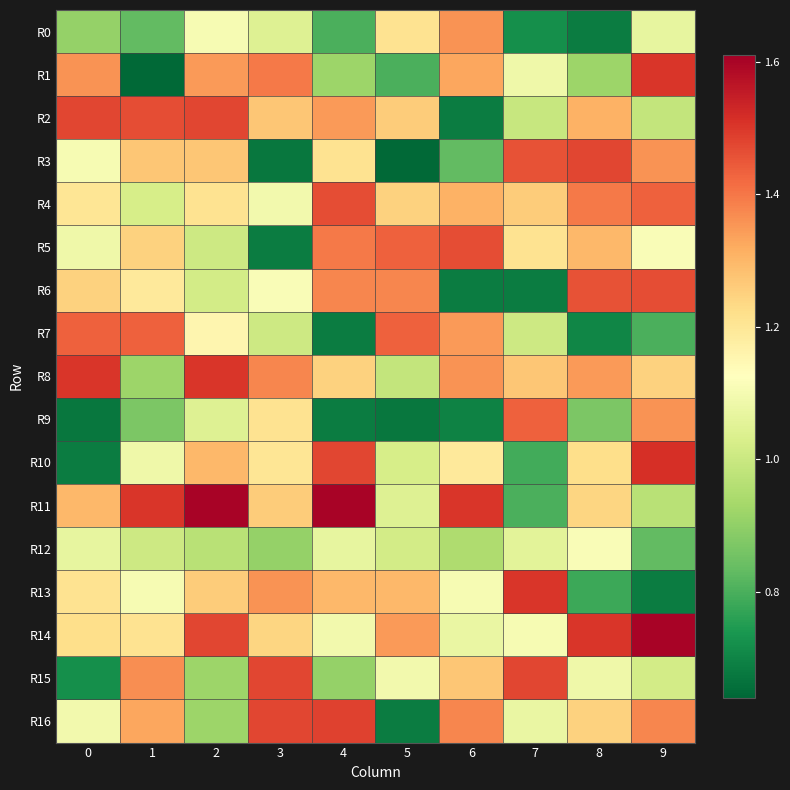

Which series changed the most between 3 and 7?

R3